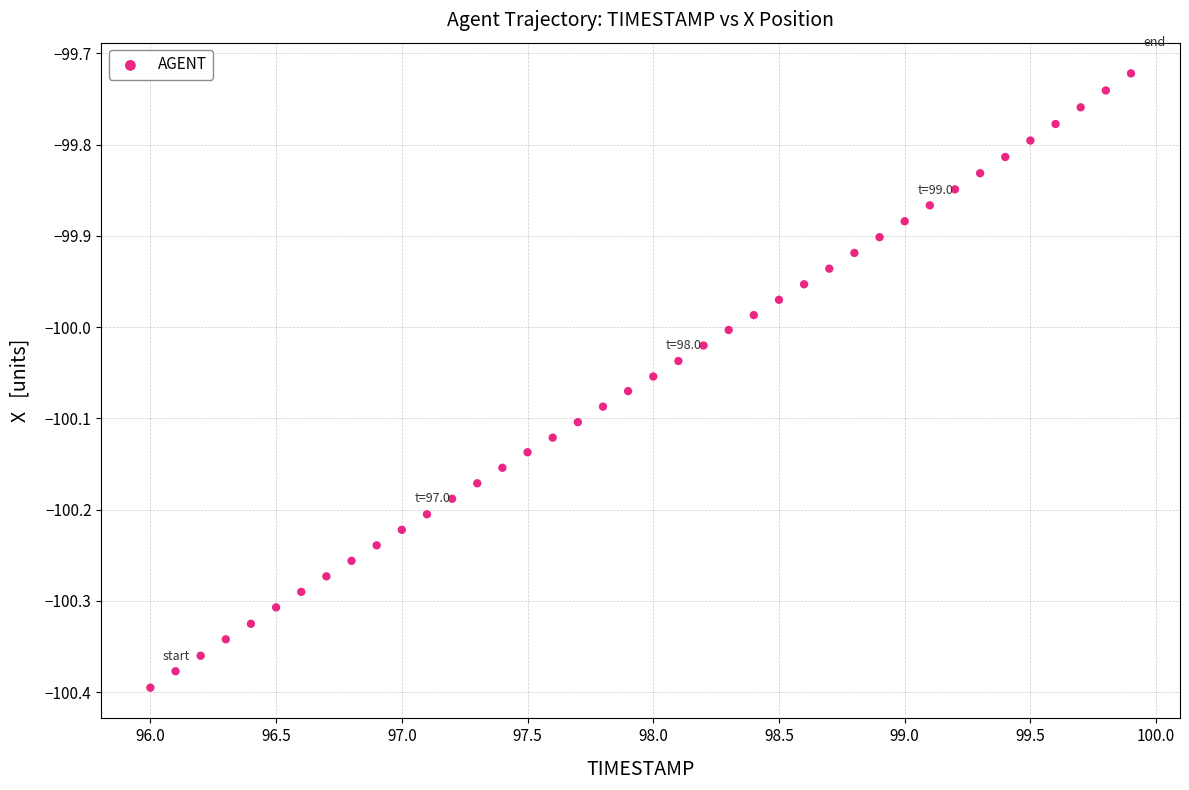

What is the range of Y values (max minus min)?

0.7